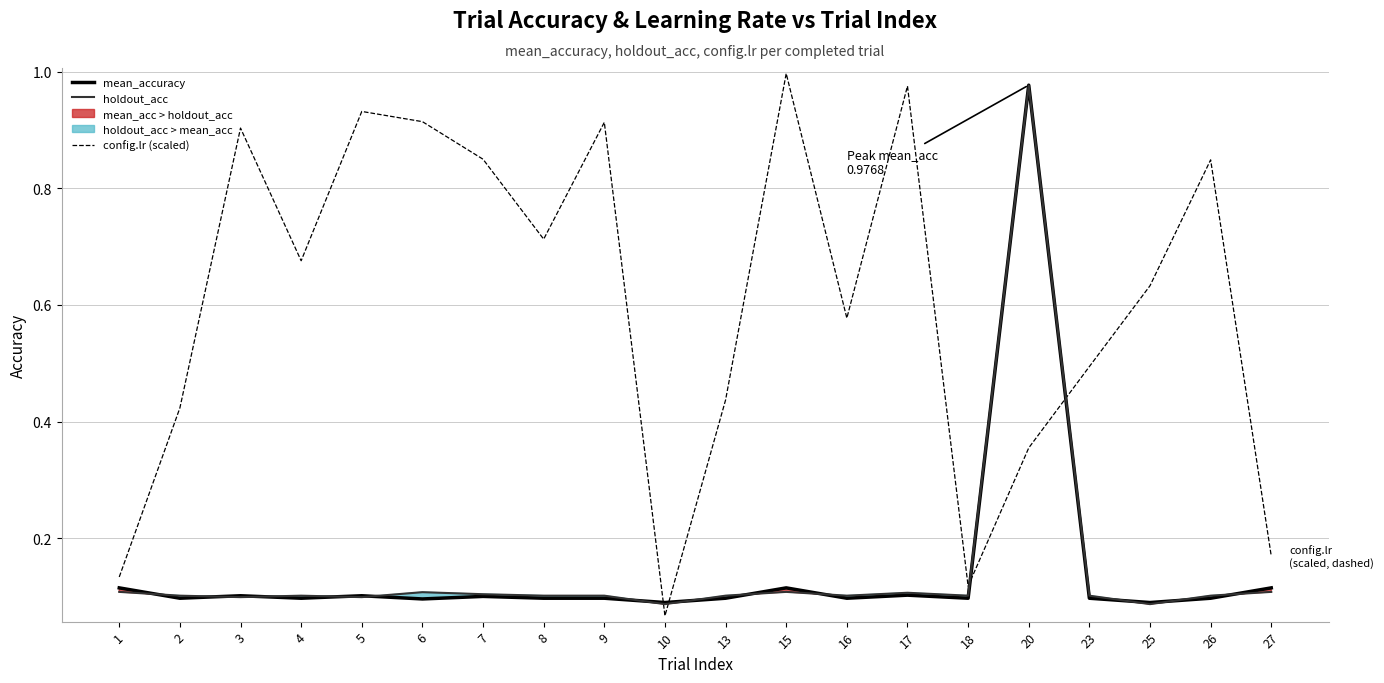

How many lines are shown in the chart?

3